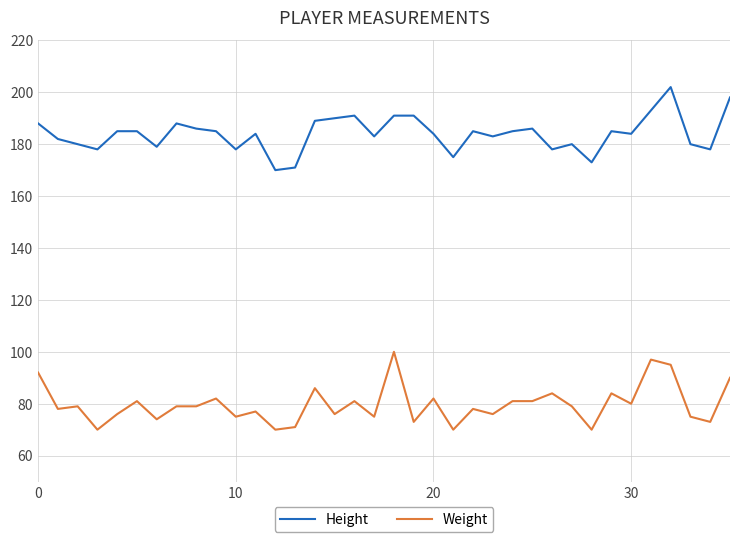

Reading right to left, what are all the values shown in this chart?

Height: 198	178	180	202	193	184	185	173	180	178	186	185	183	185	175	184	191	191	183	191	190	189	171	170	184	178	185	186	188	179	185	185	178	180	182	188
Weight: 90	73	75	95	97	80	84	70	79	84	81	81	76	78	70	82	73	100	75	81	76	86	71	70	77	75	82	79	79	74	81	76	70	79	78	92